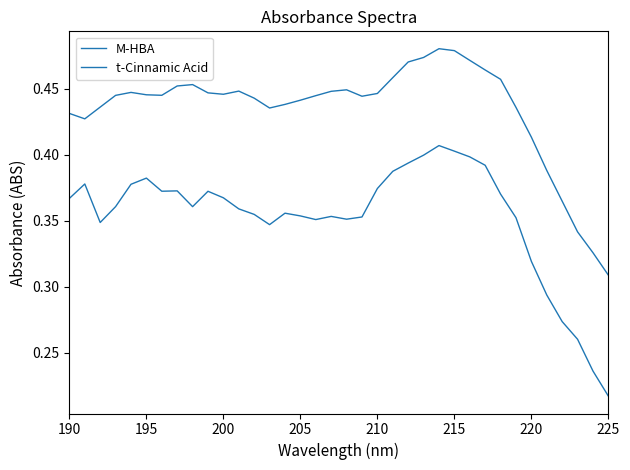

Is this an area chart (filled region under the line)?

No